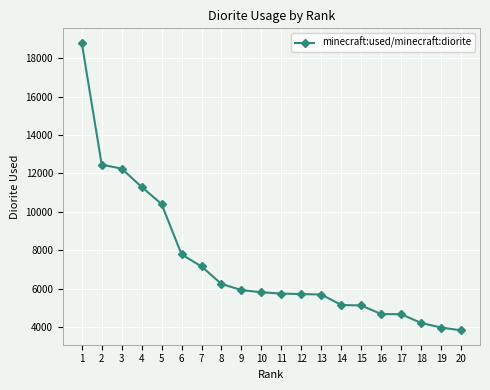

What is the minimum value shown in the chart?

3830